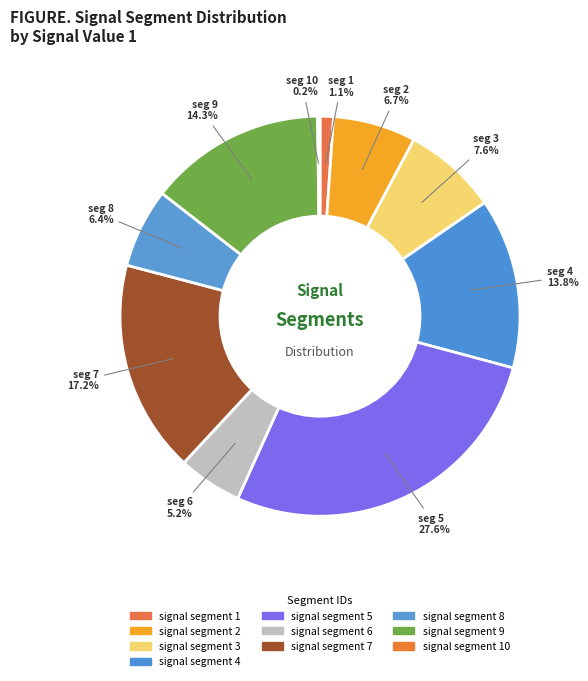

Which has a higher value, seg 7 or seg 1?

seg 7